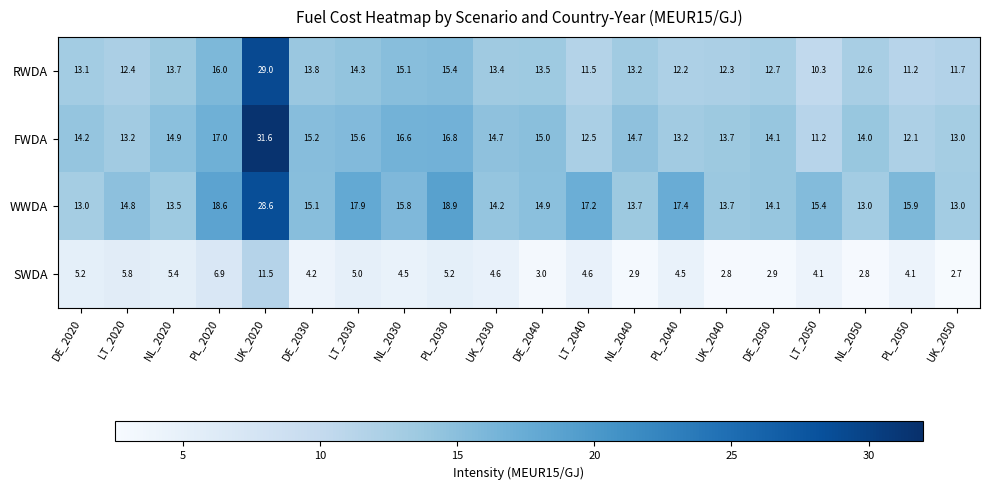

List the labels in order of RWDA value, largest first.

UK_2020, PL_2020, PL_2030, NL_2030, LT_2030, DE_2030, NL_2020, DE_2040, UK_2030, NL_2040, DE_2020, DE_2050, NL_2050, LT_2020, UK_2040, PL_2040, UK_2050, LT_2040, PL_2050, LT_2050